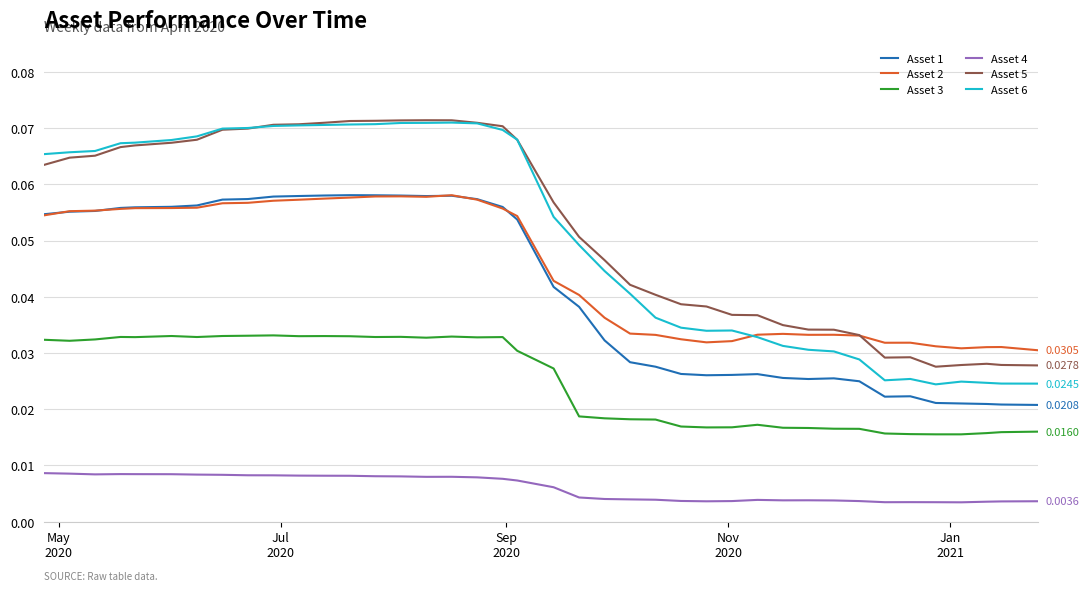

Which series has the widest spread of values?

Asset 6